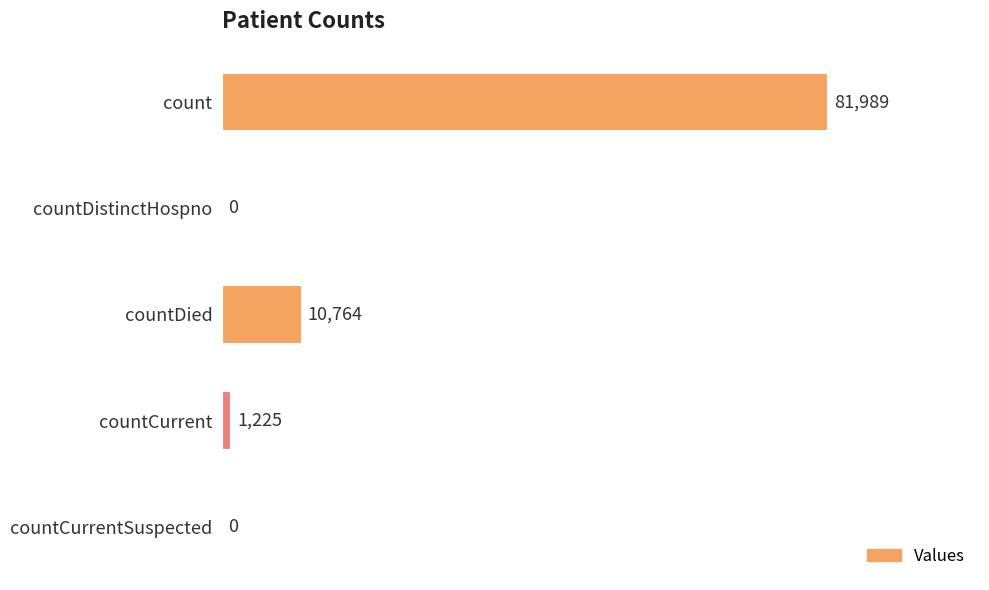

What is the sum of all values?

93978